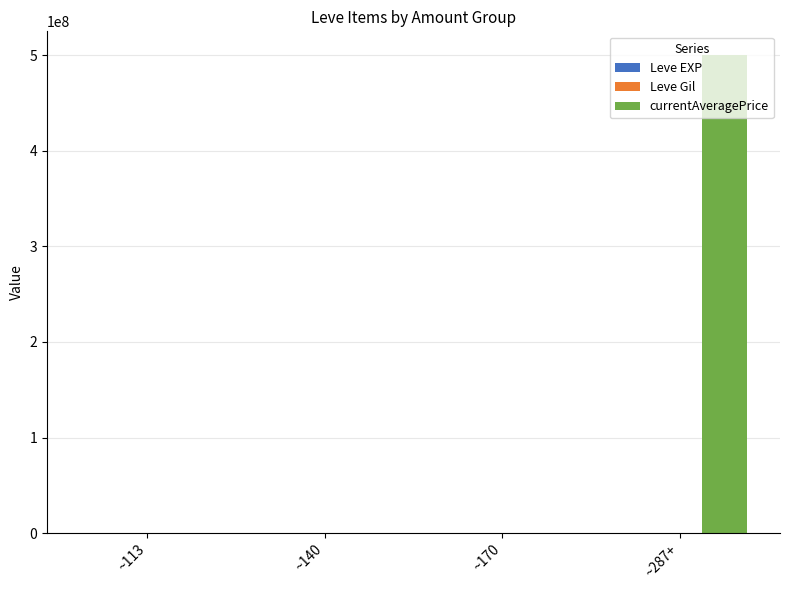

Which series has the largest total across all categories?

currentAveragePrice